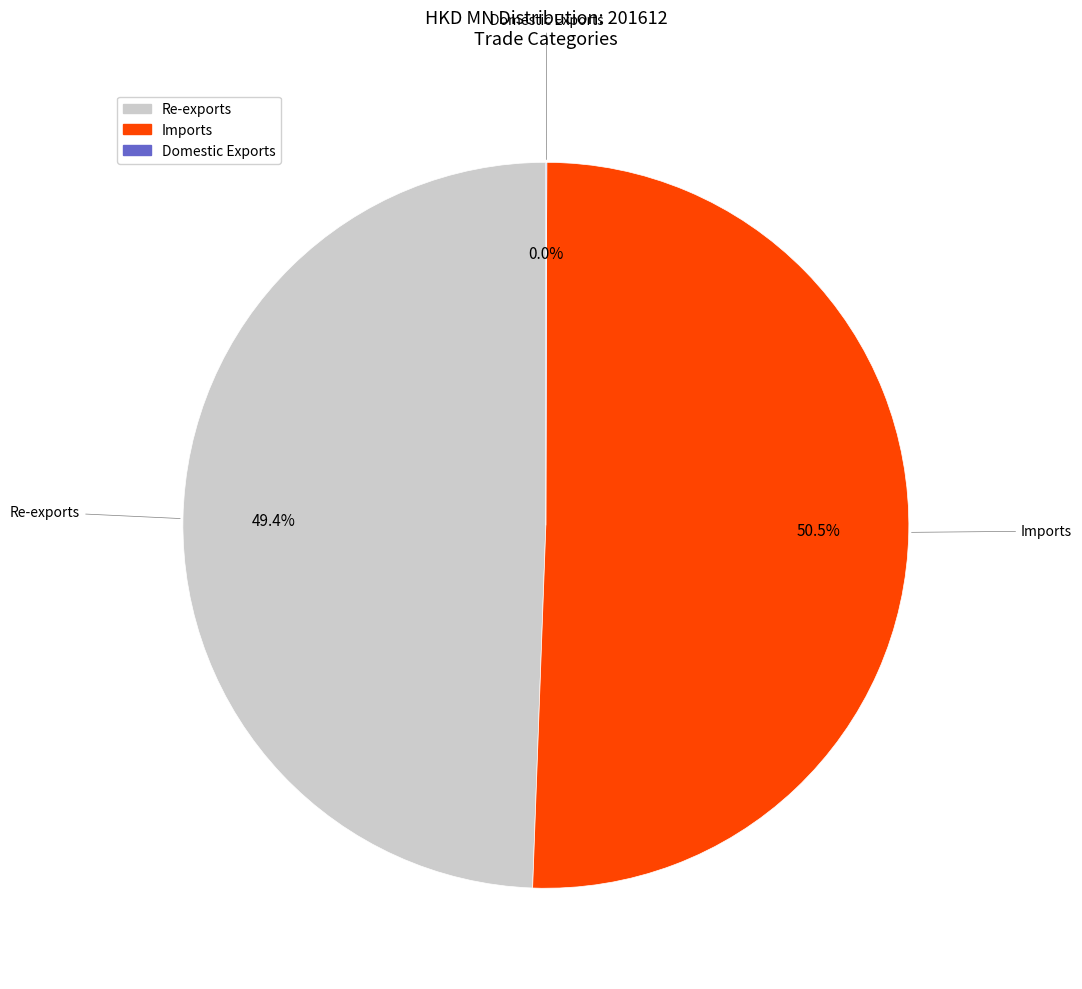

Is there any slice that represents more than half of the pie?

Yes